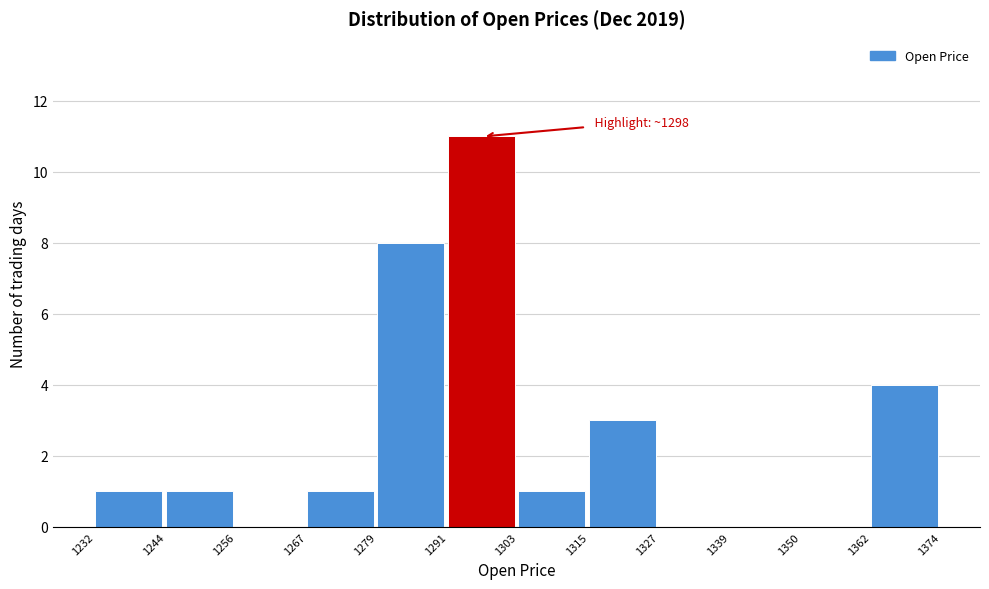

Over which range of the x-axis is the bar tallest?

1291 to 1303